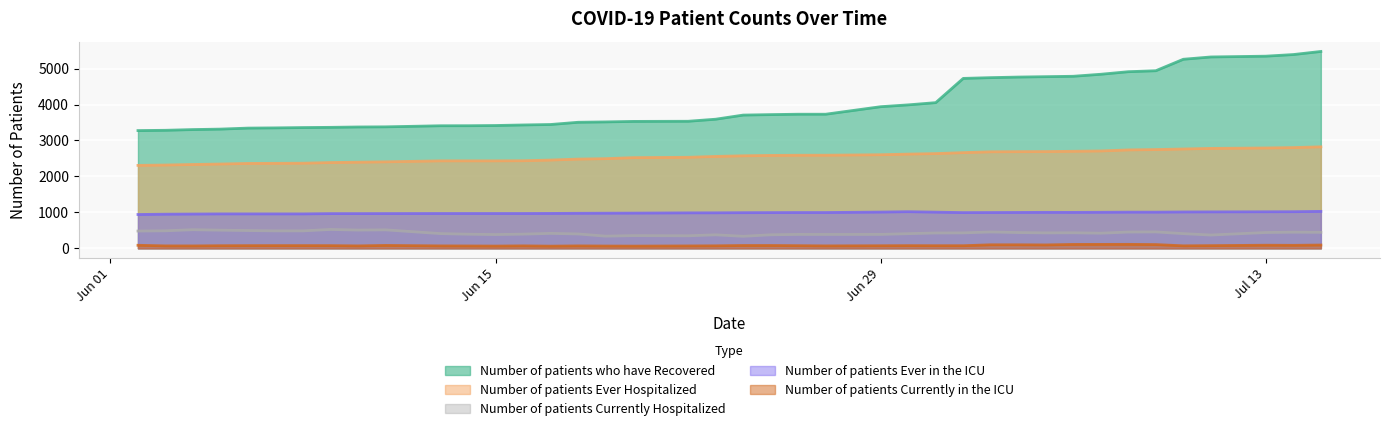

The value of Number of patients Ever in the ICU at 06/08/2020 is 958. True or false?

True